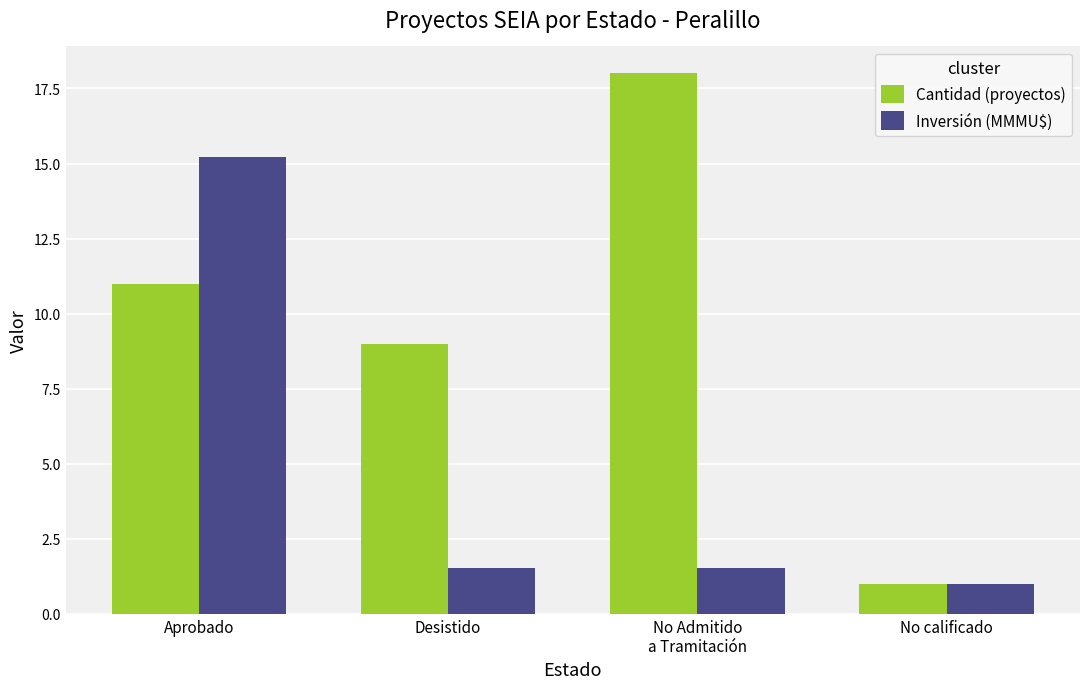

How many values in the Cantidad (proyectos) series are below 11?

2